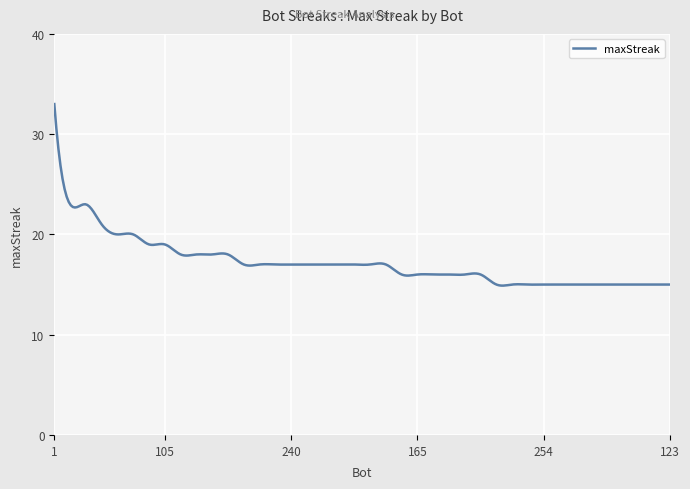

What is the difference between the maximum and minimum values?

18.1